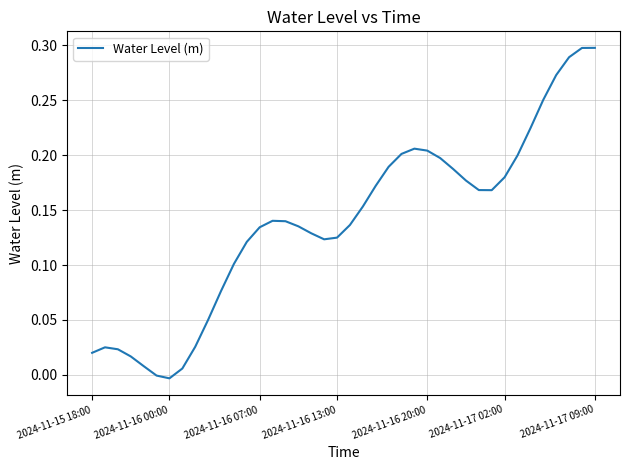

Between 2024-11-16 13:00 and 2024-11-15 18:00, which is larger?

2024-11-16 13:00